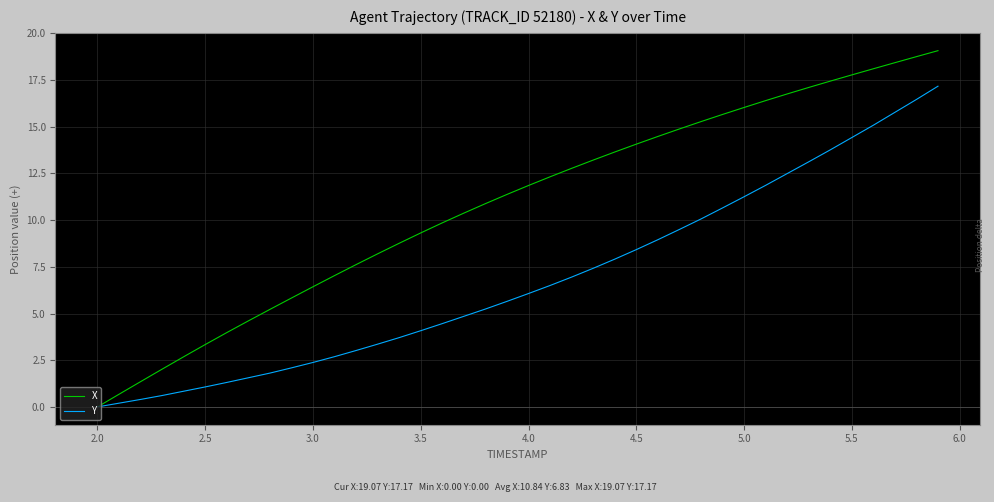

List the series in order of their peak value, lowest first.

Y, X